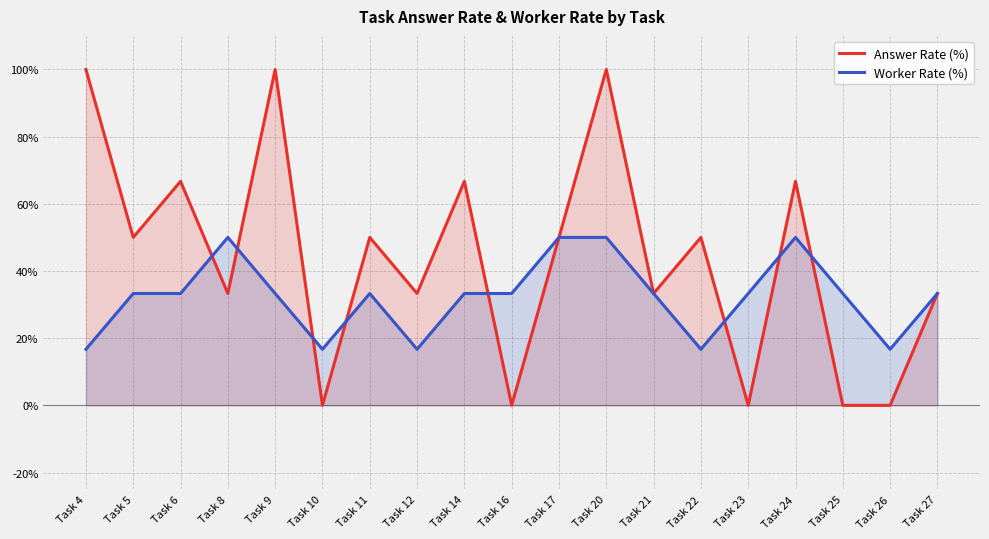

At which category does Worker Rate (%) reach its first local valley?

Task 10